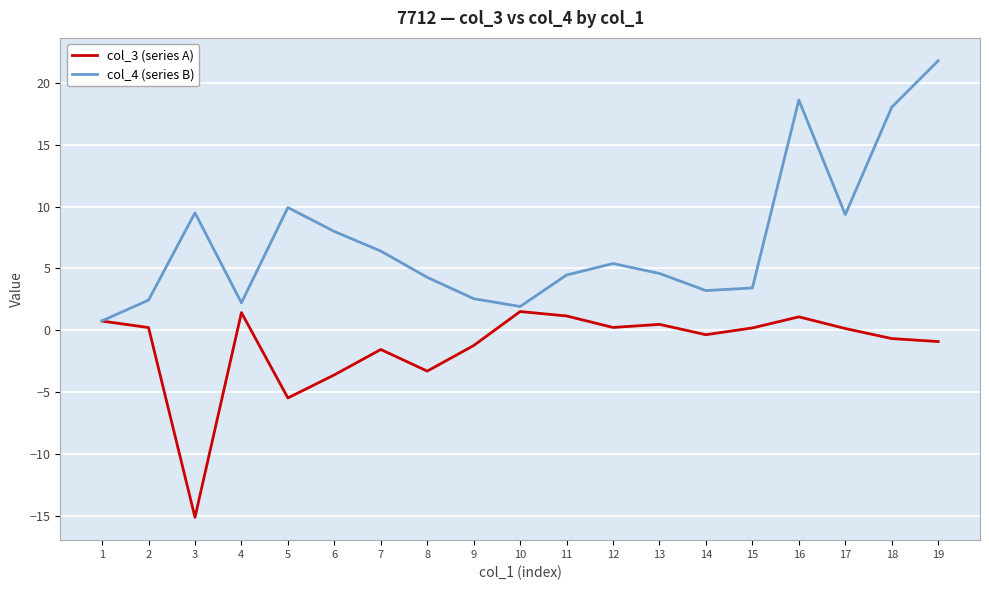

At which label does col_4 (series B) reach its minimum?

1